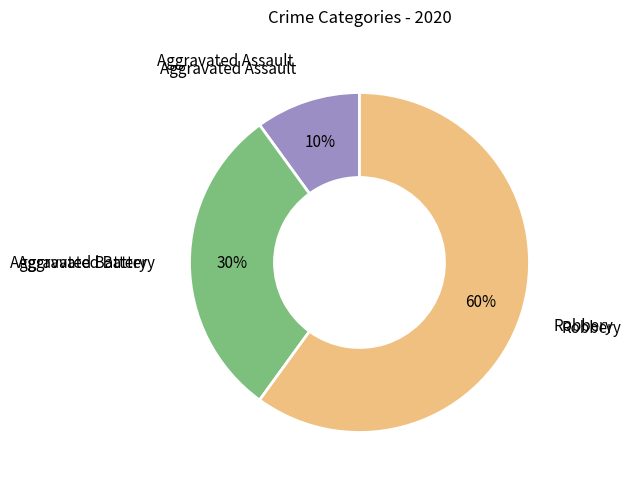

To the nearest percent, what is the average slice percentage?

33%